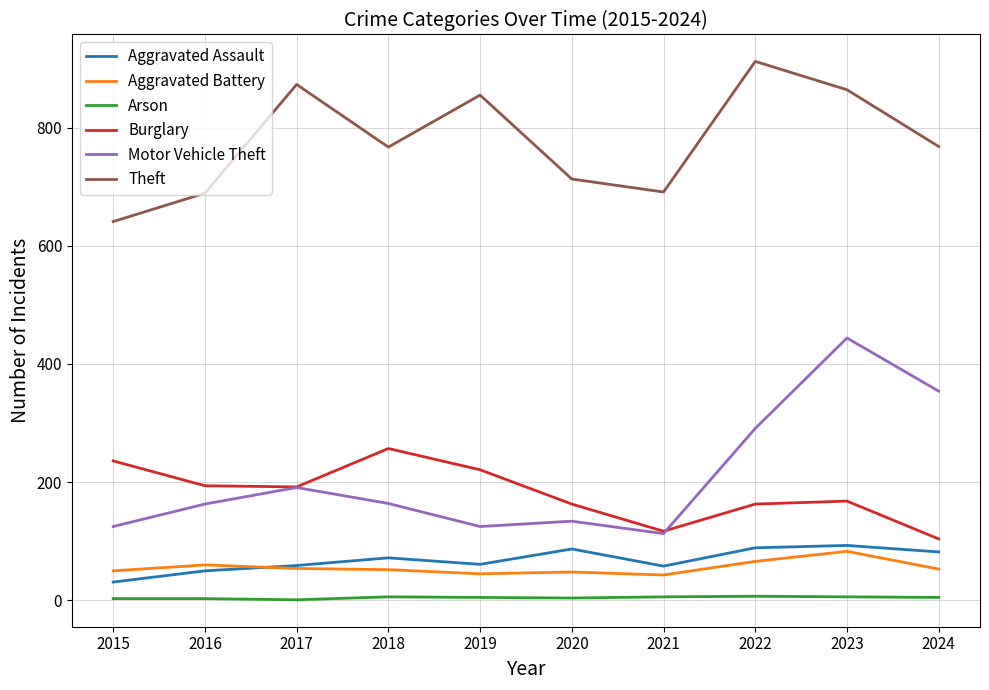

Which series changed the most between 2023 and 2024?

Theft